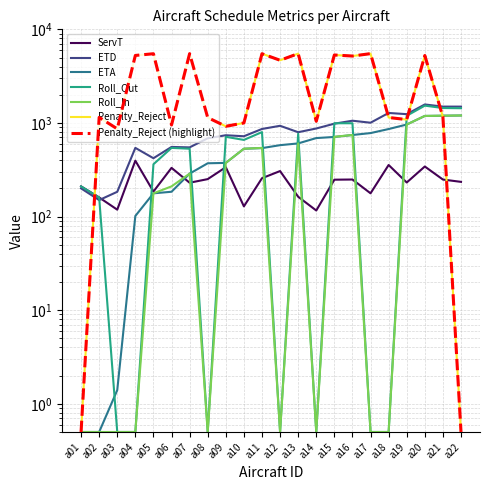

How many distinct data groups are displayed?

6